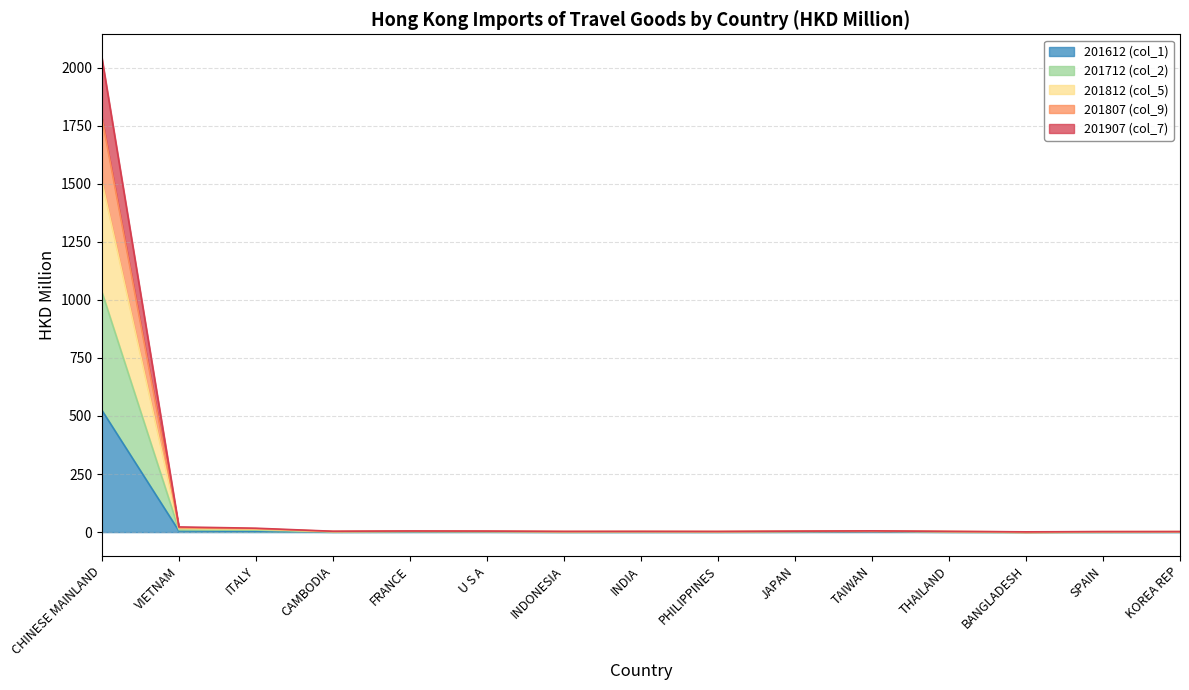

True or false: 201812 (col_5) has a value of 598.7 at CHINESE MAINLAND.

False